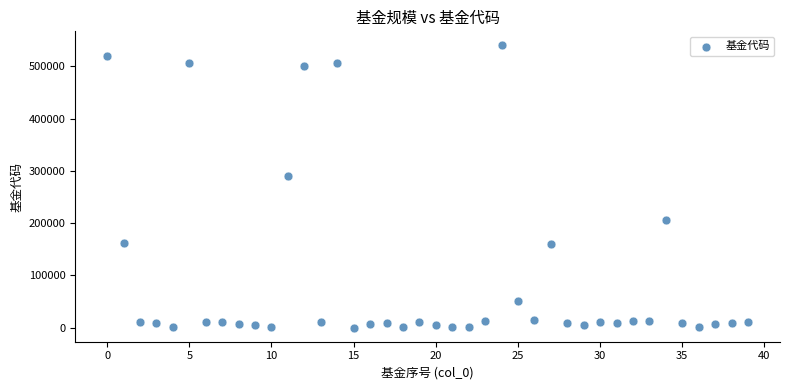

What Y value in the scatter plot is closest to 270020?

290011